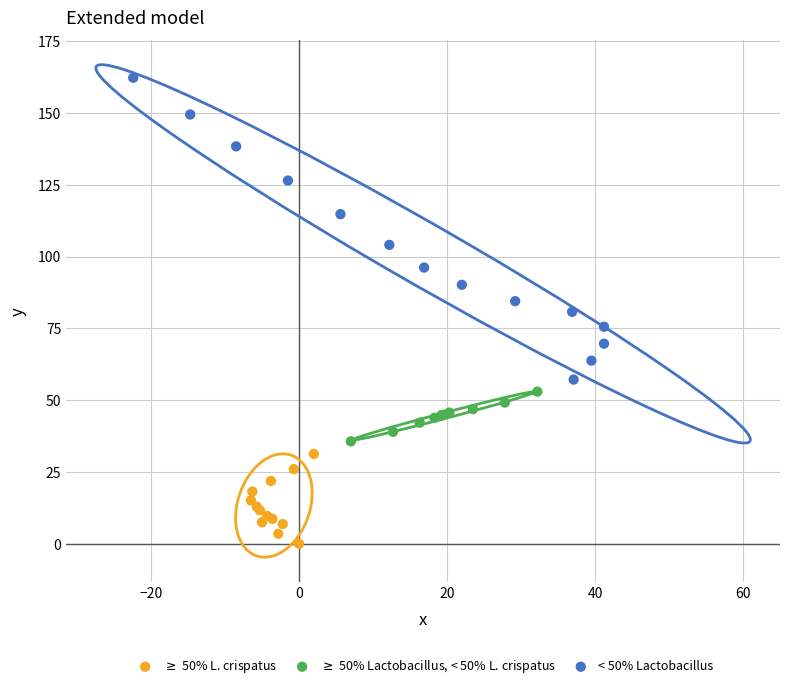

Which series contains the highest Y value?

< 50% Lactobacillus